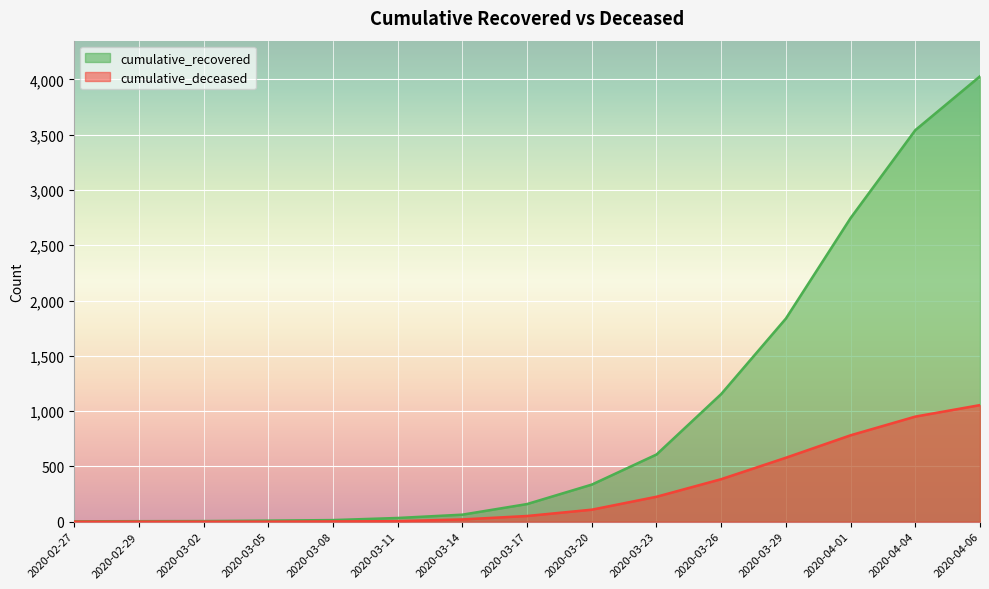

Reading right to left, what are all the values shown in this chart?

cumulative_recovered: 4028	3541	2746	1837	1154	607	335	159	63	33	14	9	5	4	3
cumulative_deceased: 1054	950	781	578	384	225	108	51	20	4	2	0	0	0	0